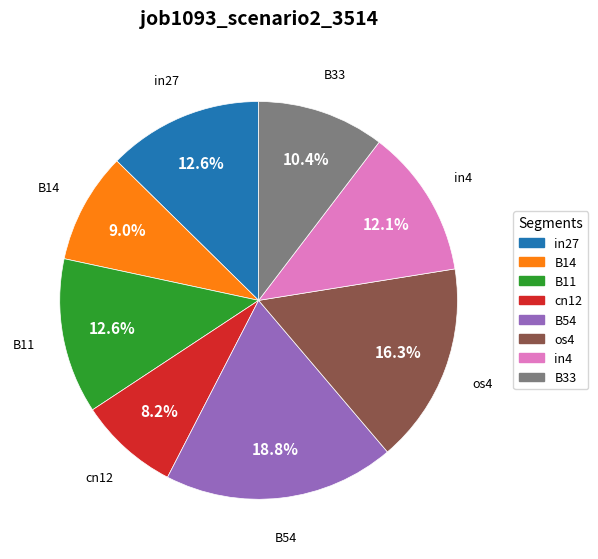

Which has a higher value, B33 or B11?

B11